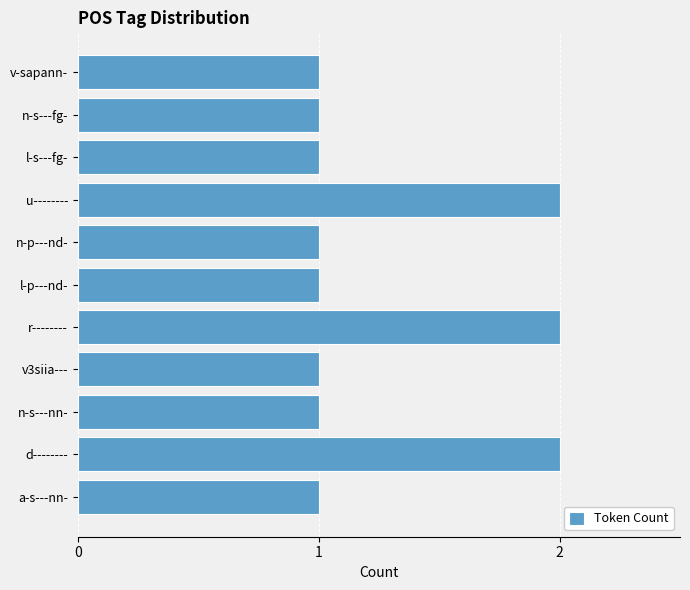

The chart shows a value of 2 at r--------. True or false?

True